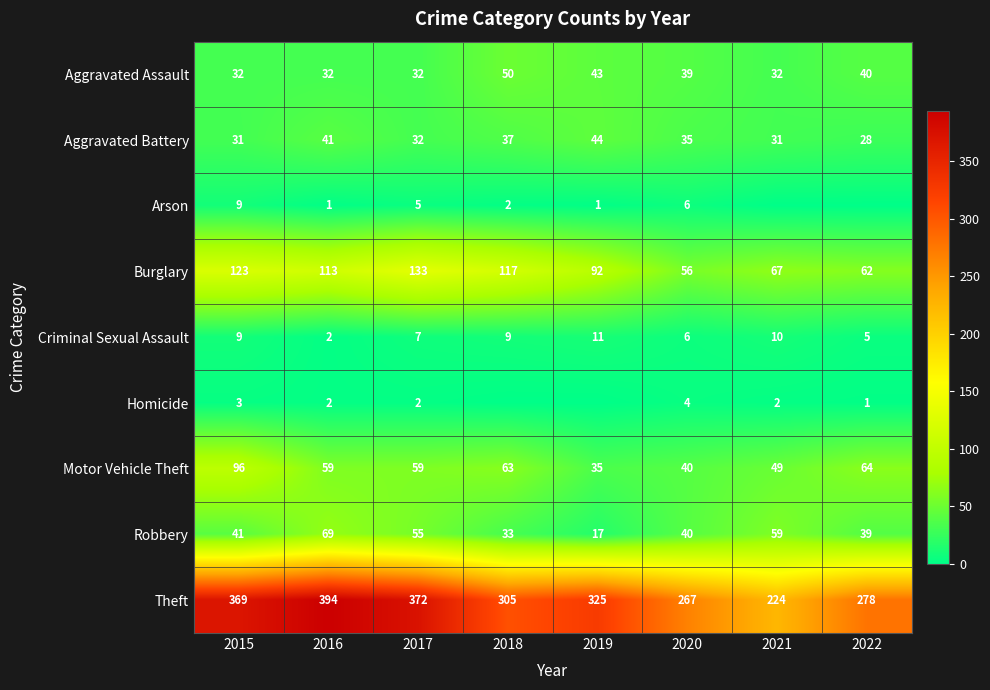

How many distinct data groups are displayed?

9